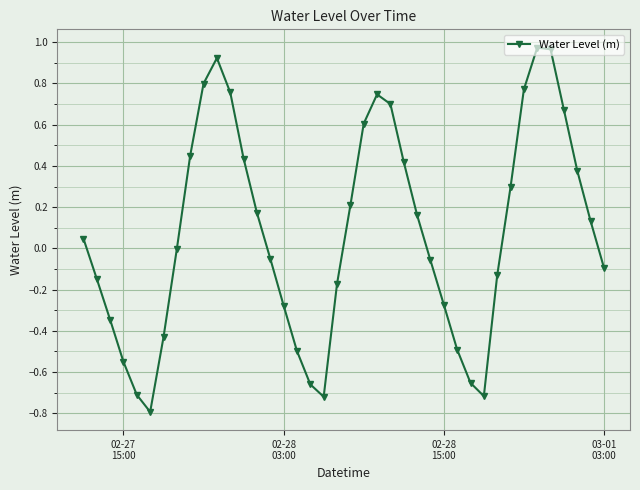

What is the difference between the second highest and second lowest values?

1.7